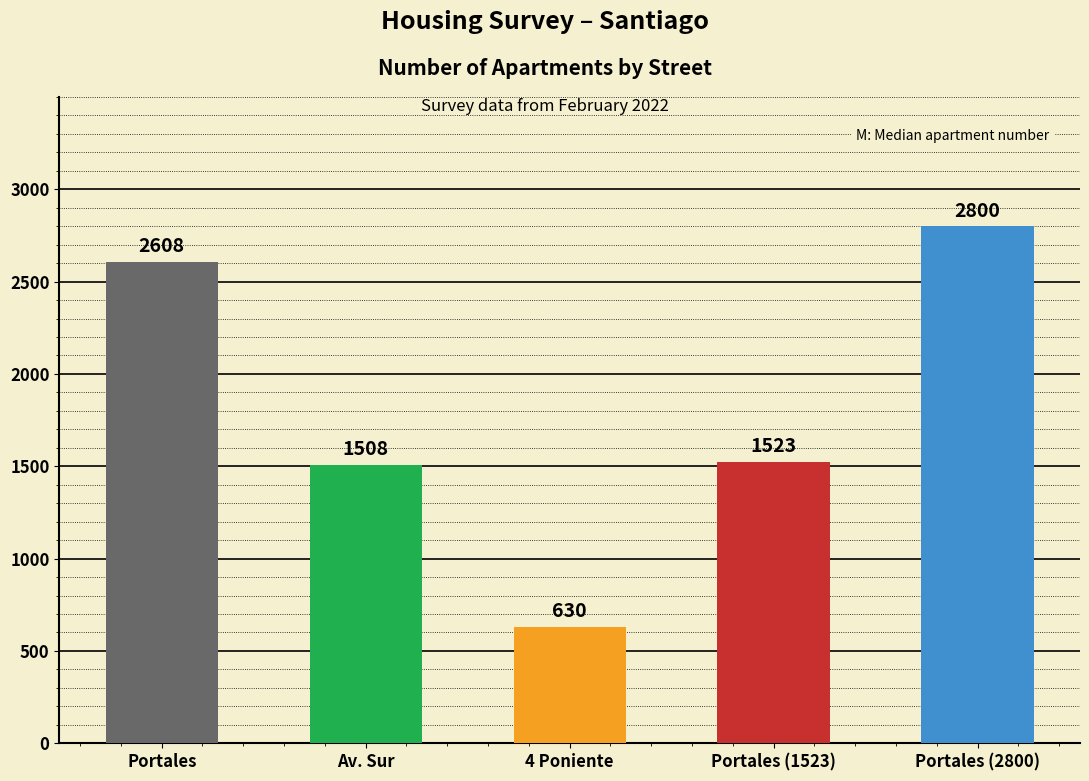

Reading left to right, extract all data points from this chart.

Portales=2608	Av. Sur=1508	4 Poniente=630	Portales (1523)=1523	Portales (2800)=2800